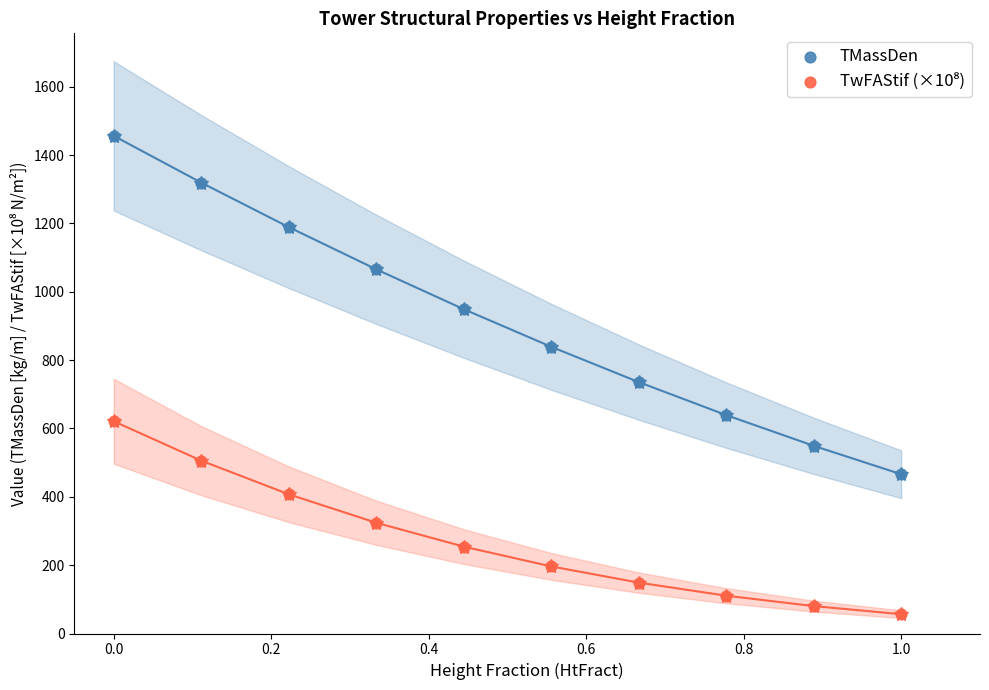

Across all series, what Y value is closest to 756?

735.8